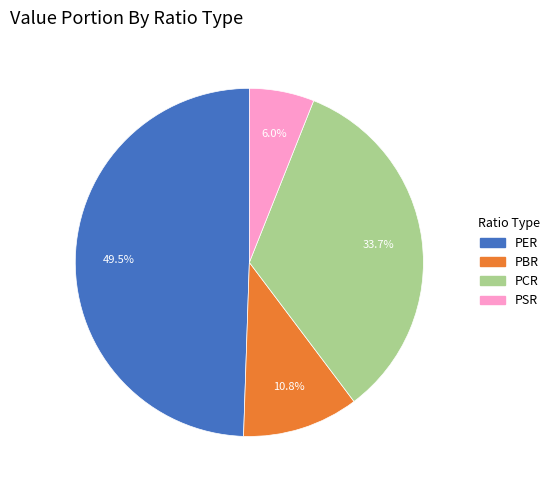

To the nearest percent, what is the difference between the PBR and PCR slice percentages?

23%